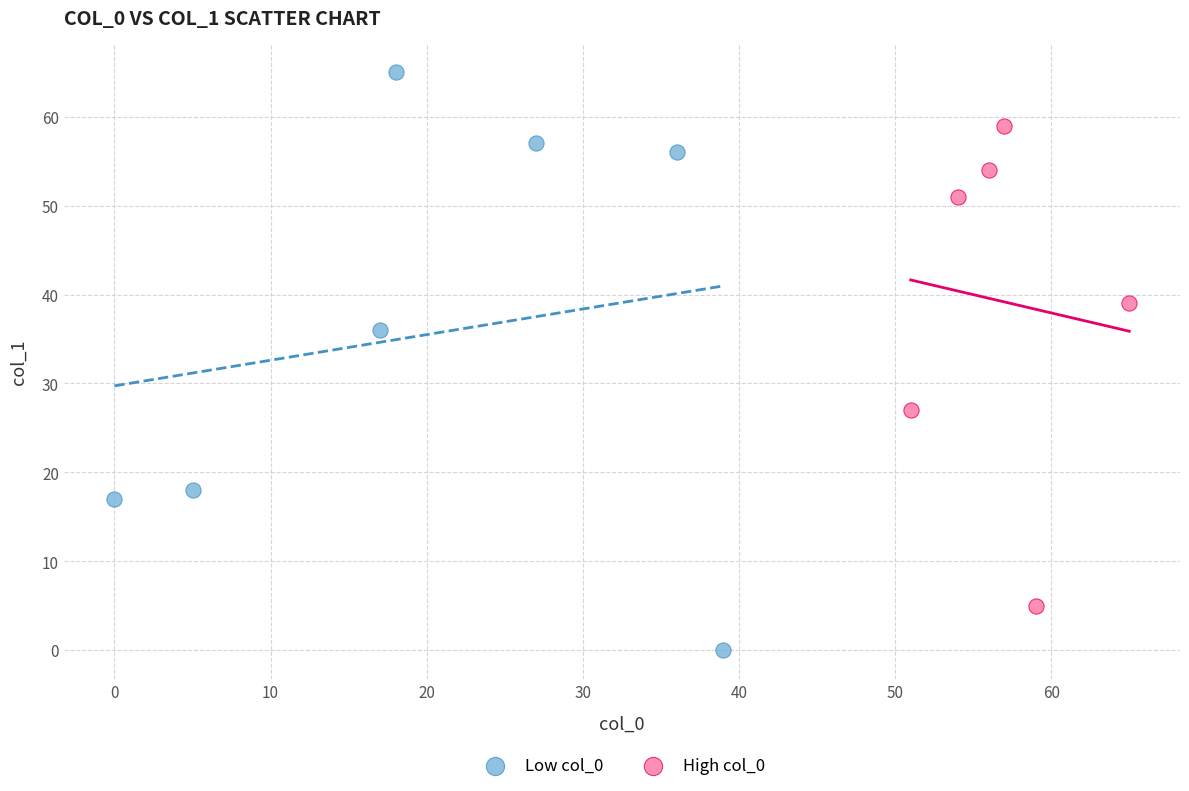

Which series reaches the minimum Y coordinate?

Low col_0